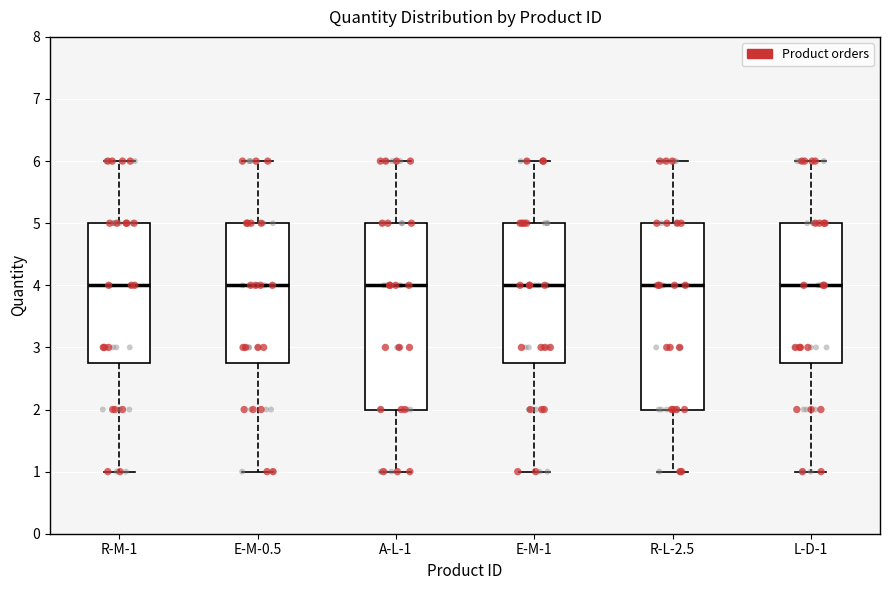

Reading left to right, transcribe this box plot: for each box, give where its median line is, the range the box spans, and where its two whiskers end, as read against the y-axis. The values are not printed on the chart, so give them approximately, as read against the axis.

R-M-1: median 4.0, box 2.8 to 5.0, whiskers 1.0 to 6.0
E-M-0.5: median 4.0, box 2.8 to 5.0, whiskers 1.0 to 6.0
A-L-1: median 4.0, box 2.0 to 5.0, whiskers 1.0 to 6.0
E-M-1: median 4.0, box 2.8 to 5.0, whiskers 1.0 to 6.0
R-L-2.5: median 4.0, box 2.0 to 5.0, whiskers 1.0 to 6.0
L-D-1: median 4.0, box 2.8 to 5.0, whiskers 1.0 to 6.0